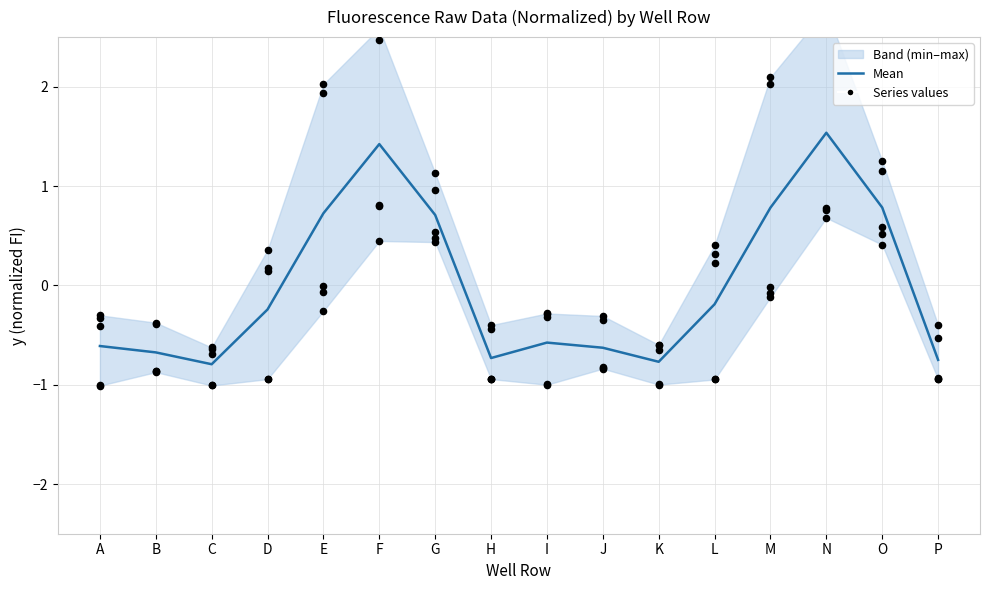

Which has a higher value, O or I?

O